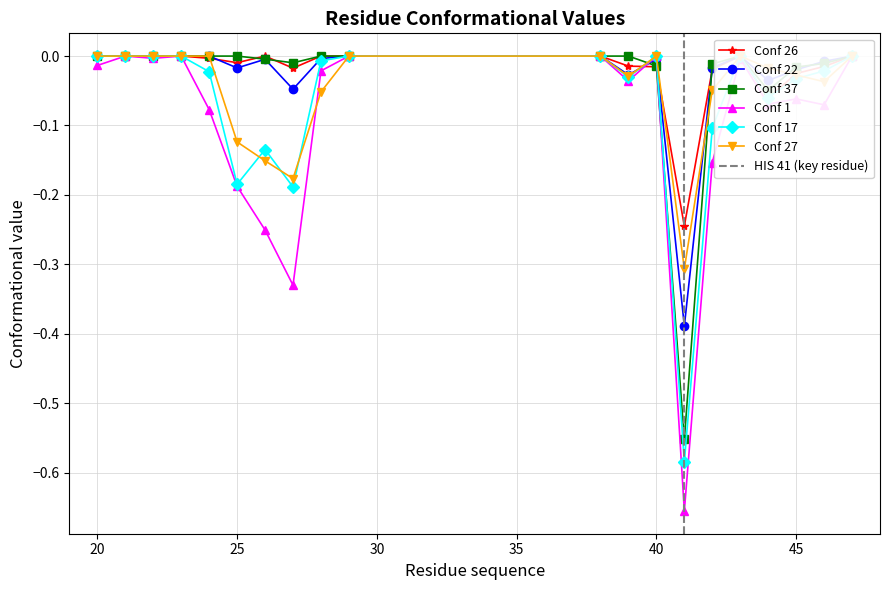

At which category is the sum across all series the highest?

21